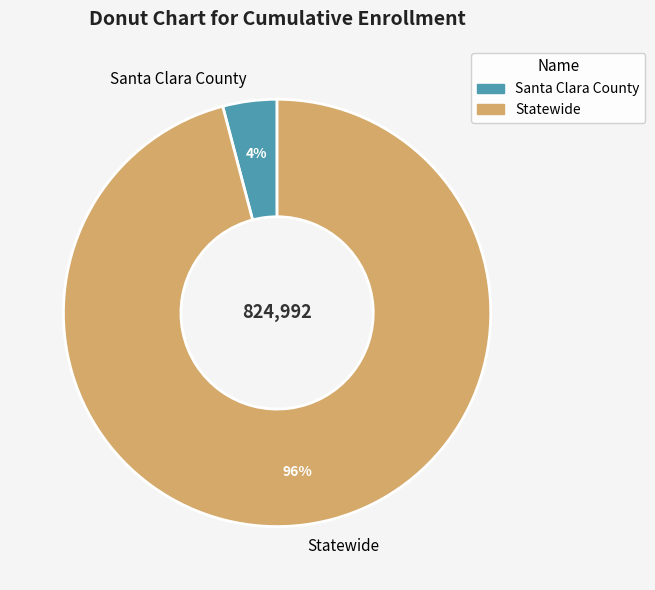

Is the sum of Santa Clara County and Statewide greater than half?

Yes